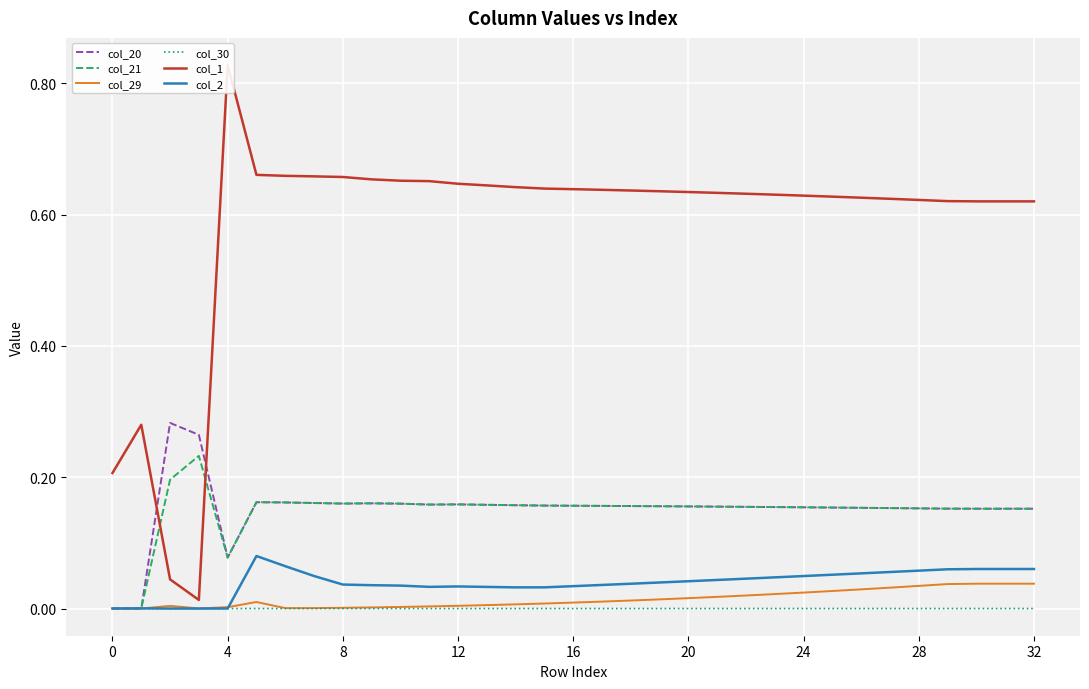

Is it true that col_29 equals 0.0 at 29?

True